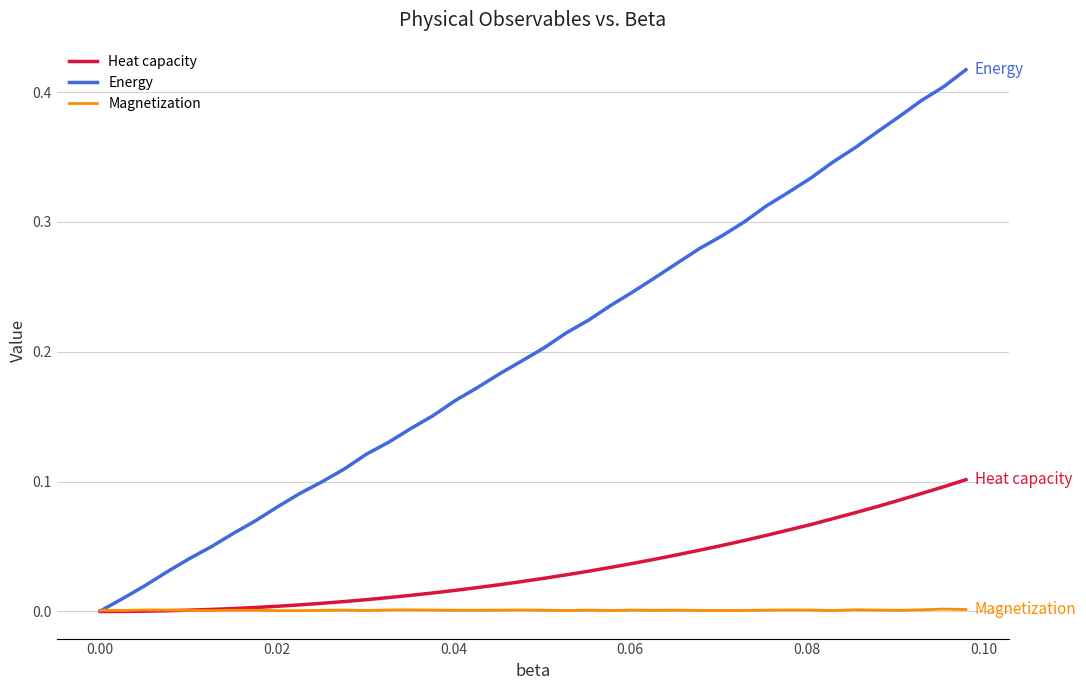

Which series has the largest total across all categories?

Energy